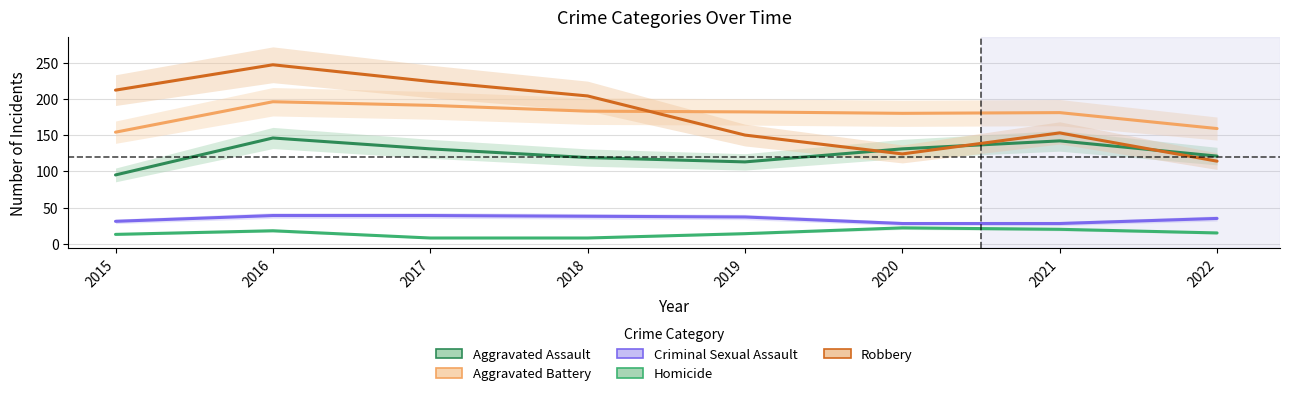

Reading left to right, transcribe all the data shown in this chart.

Aggravated Assault: 2015=95	2016=146	2017=131	2018=119	2019=113	2020=131	2021=142	2022=121
Aggravated Battery: 2015=154	2016=196	2017=191	2018=183	2019=182	2020=180	2021=181	2022=159
Criminal Sexual Assault: 2015=31	2016=39	2017=39	2018=38	2019=37	2020=28	2021=28	2022=35
Homicide: 2015=13	2016=18	2017=8	2018=8	2019=14	2020=22	2021=20	2022=15
Robbery: 2015=212	2016=247	2017=224	2018=204	2019=150	2020=124	2021=153	2022=114